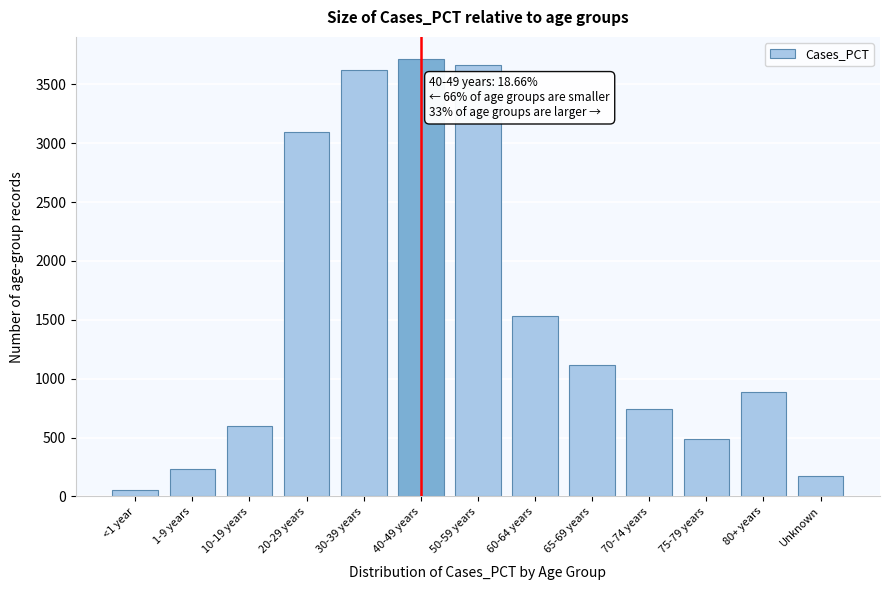

Reading right to left, list all the values displayed in this chart.

170.9	883.4	490.6	744.2	1117.6	1536.6	3665.8	3718.1	3623.1	3092.5	595.3	232.9	51.0